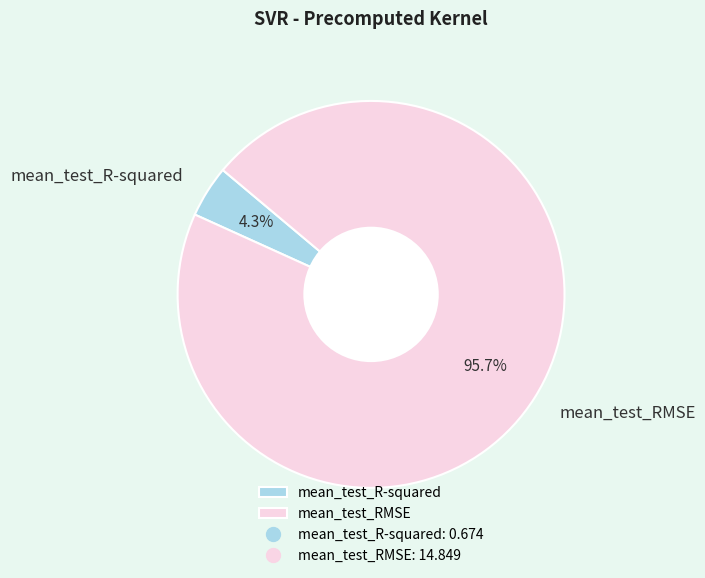

Which has a higher value, mean_test_R-squared or mean_test_RMSE?

mean_test_RMSE